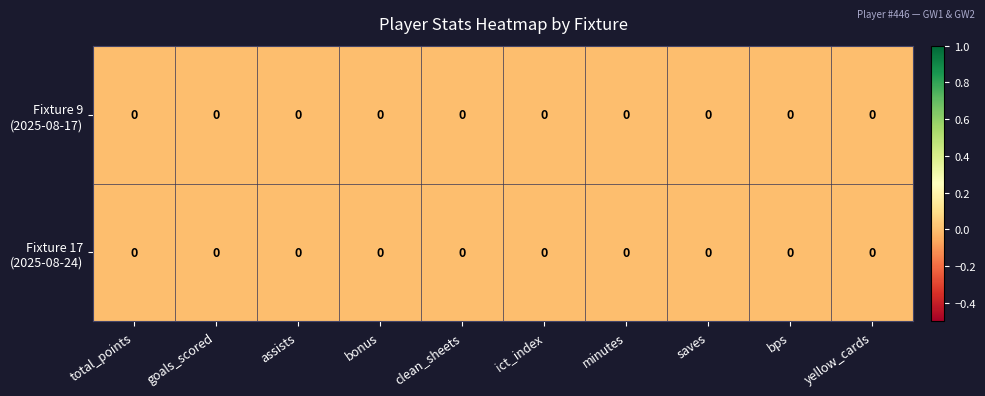

List the labels in order of row_0 value, smallest first.

bps, yellow_cards, total_points, bonus, clean_sheets, assists, ict_index, saves, goals_scored, minutes